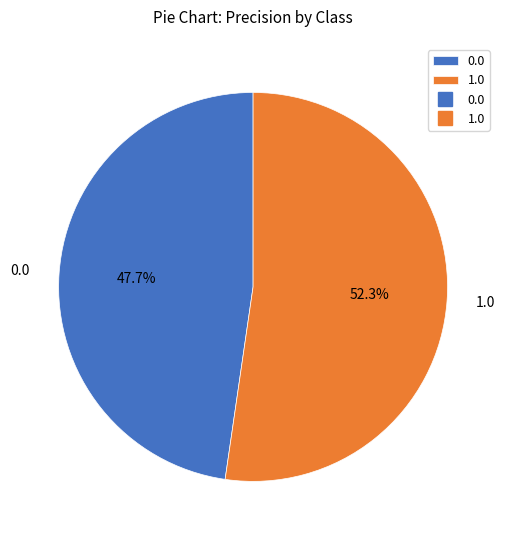

How many segments does this pie chart have?

2